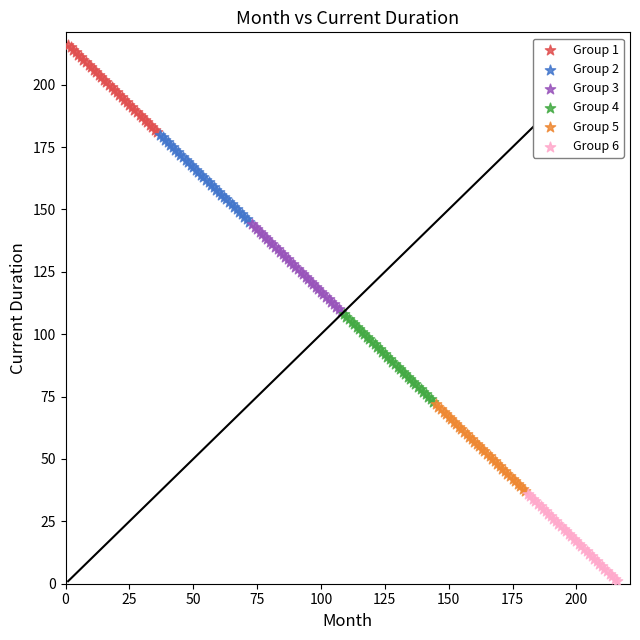

Which series contains the highest Y value?

Group 1